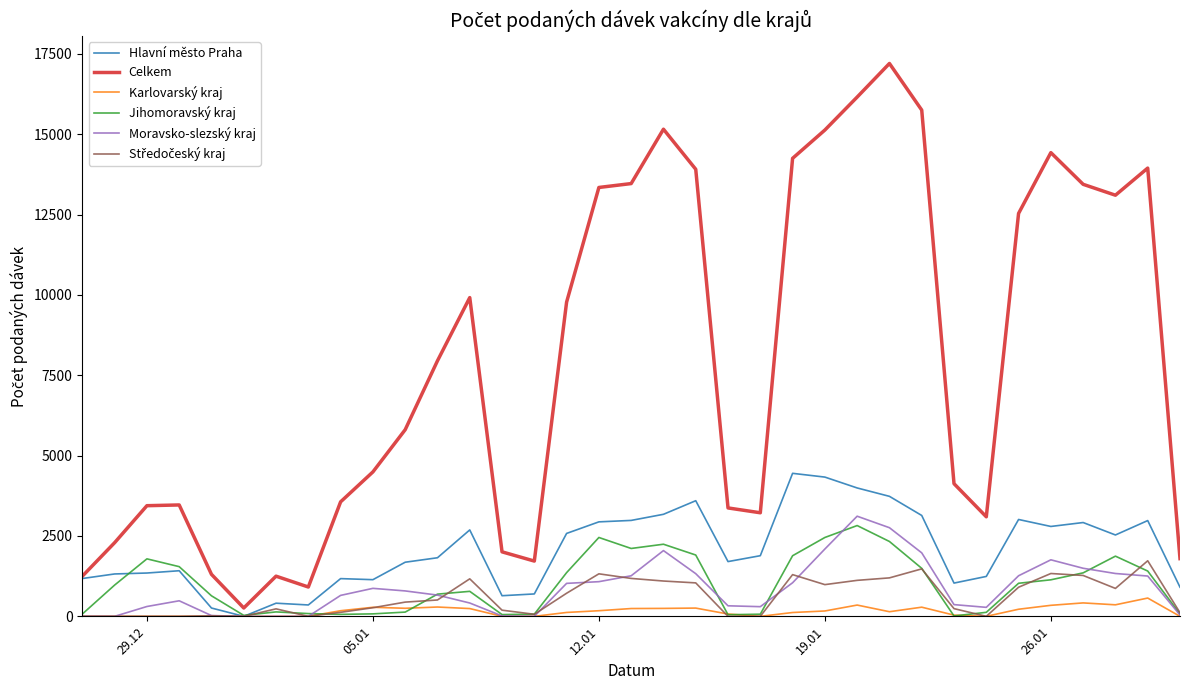

Which series has the largest range (max minus min)?

Celkem